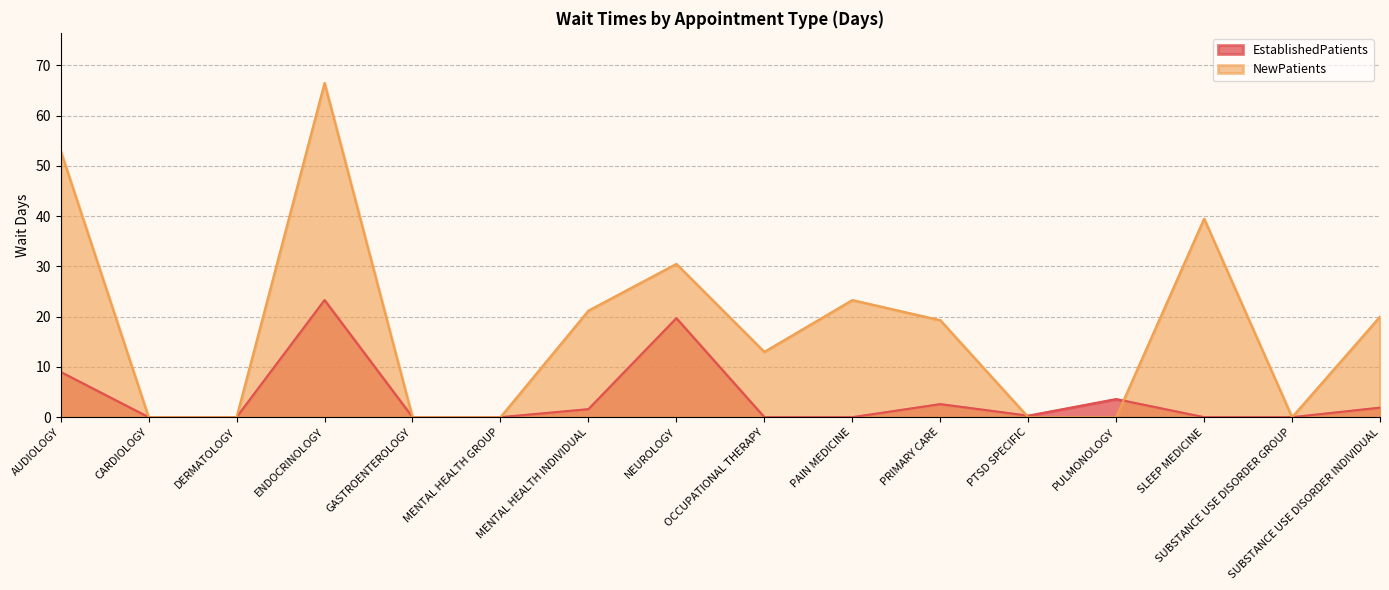

List the series in order of their peak value, highest first.

NewPatients, EstablishedPatients